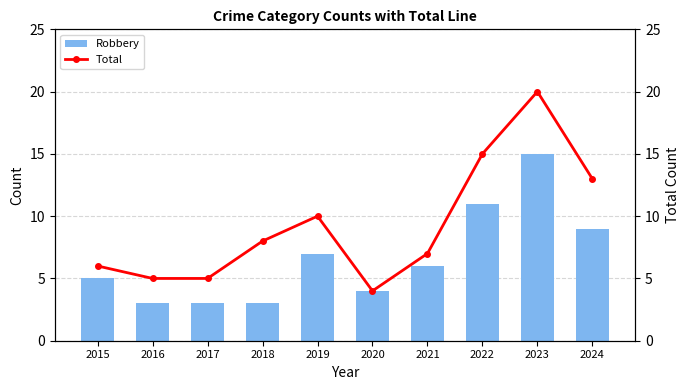

What is the sum of all Total values?

93